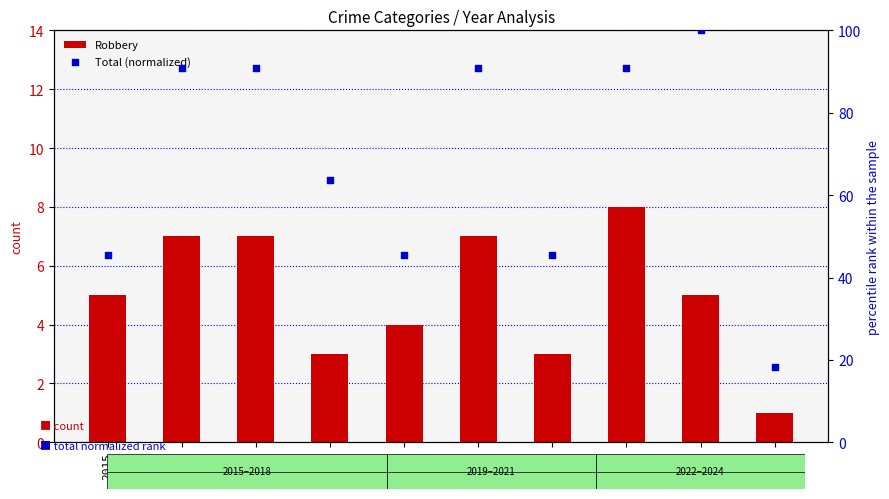

Is the value of Total (normalized) at 2023 greater than the value of Robbery at 2016?

Yes